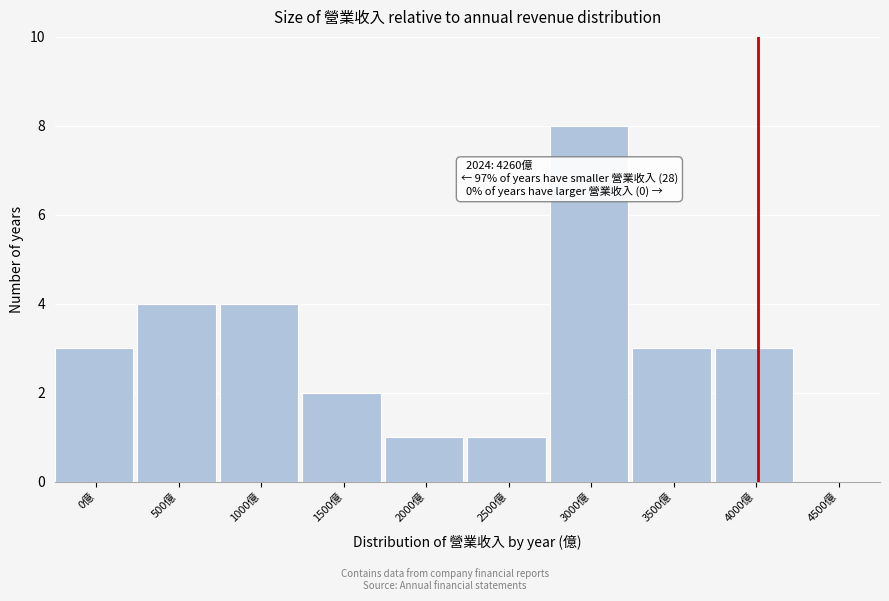

Reading right to left, what are all the values shown in this chart?

4500億=0	4000億=3	3500億=3	3000億=8	2500億=1	2000億=1	1500億=2	1000億=4	500億=4	0億=3